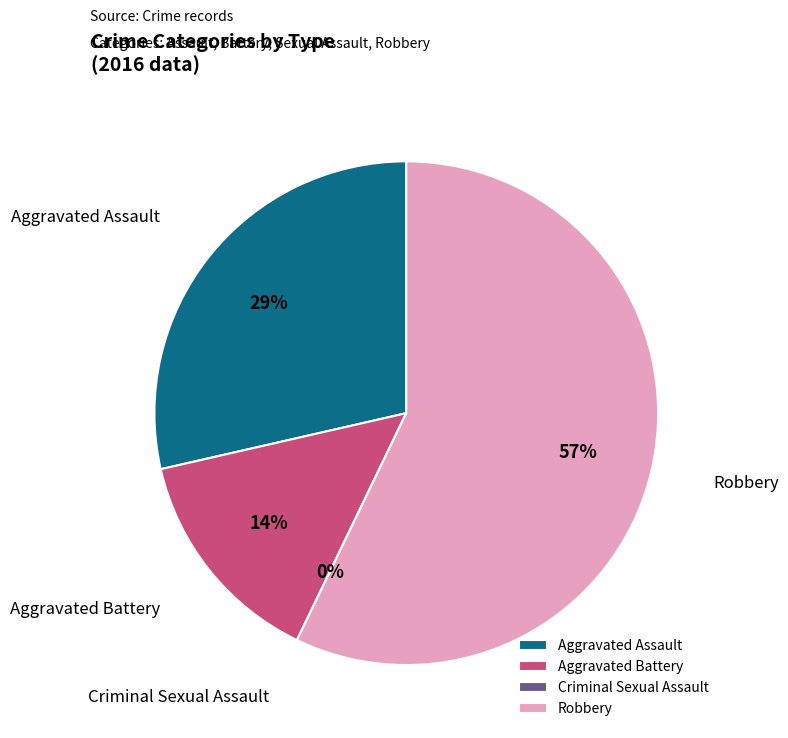

To the nearest percent, what is the combined percentage of Aggravated Battery and Criminal Sexual Assault?

14%